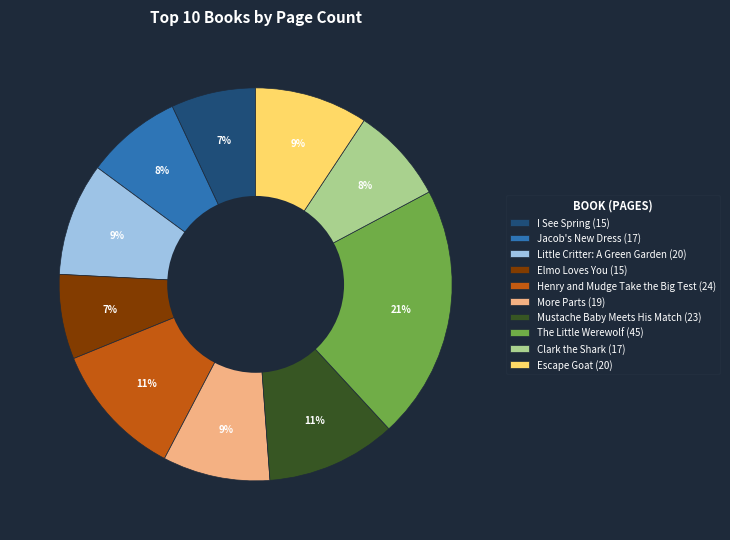

To the nearest percent, what percentage of the pie is I See Spring?

7%